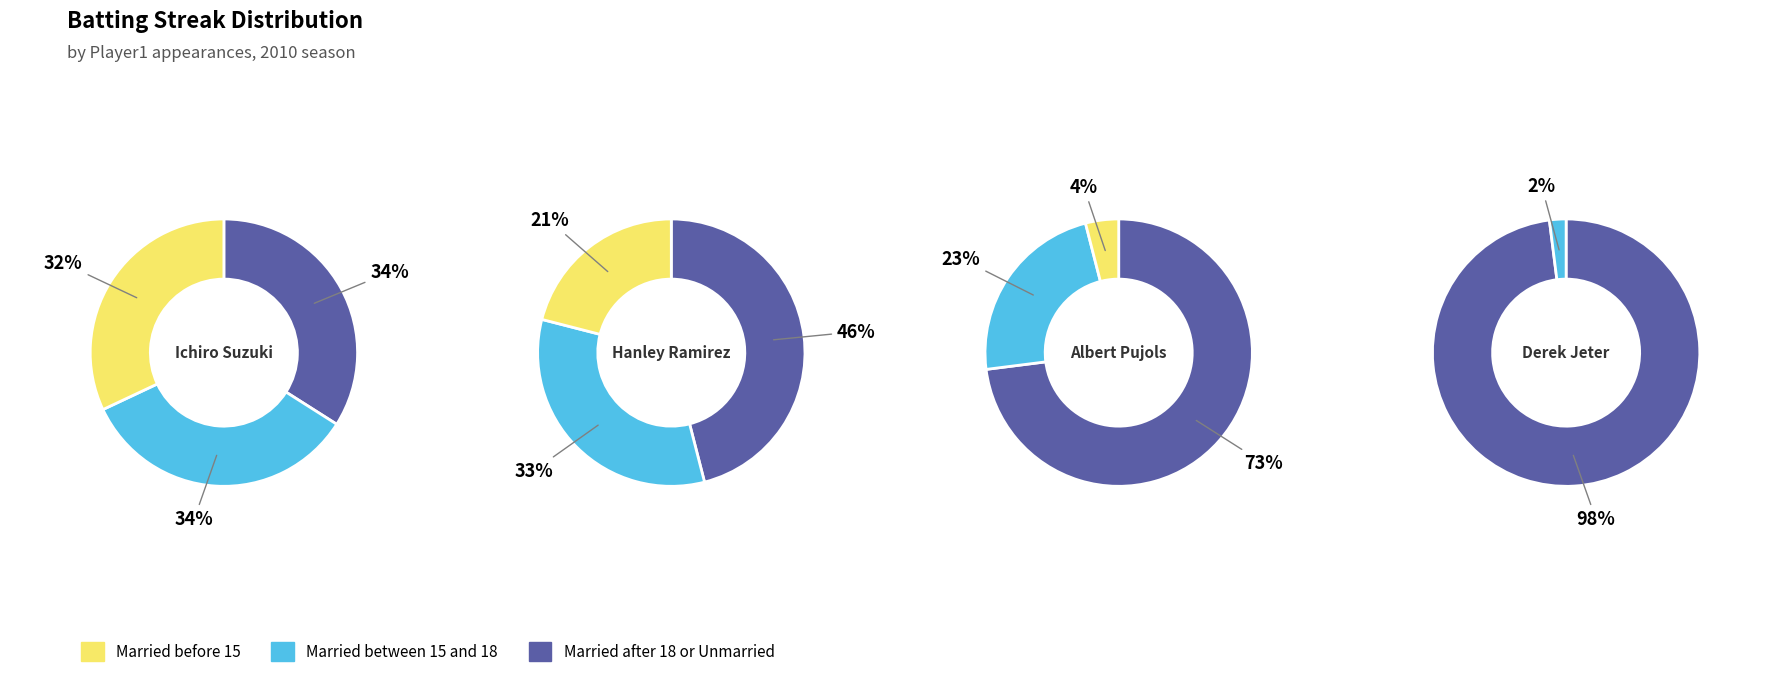

How many slices are in this pie chart?

4